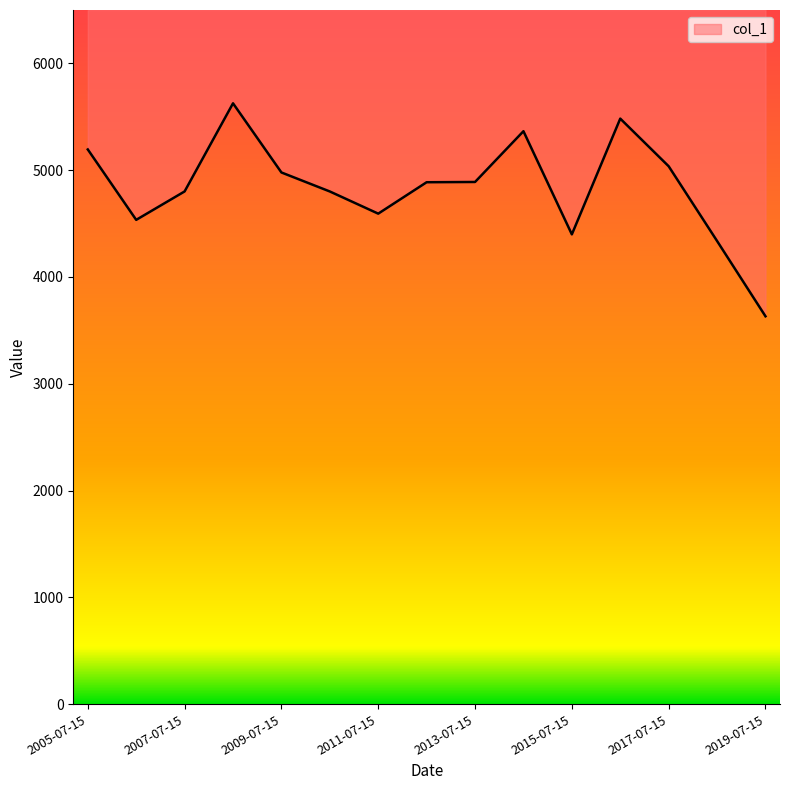

Between 2009-07-15 and 2013-07-15, which is larger?

2009-07-15